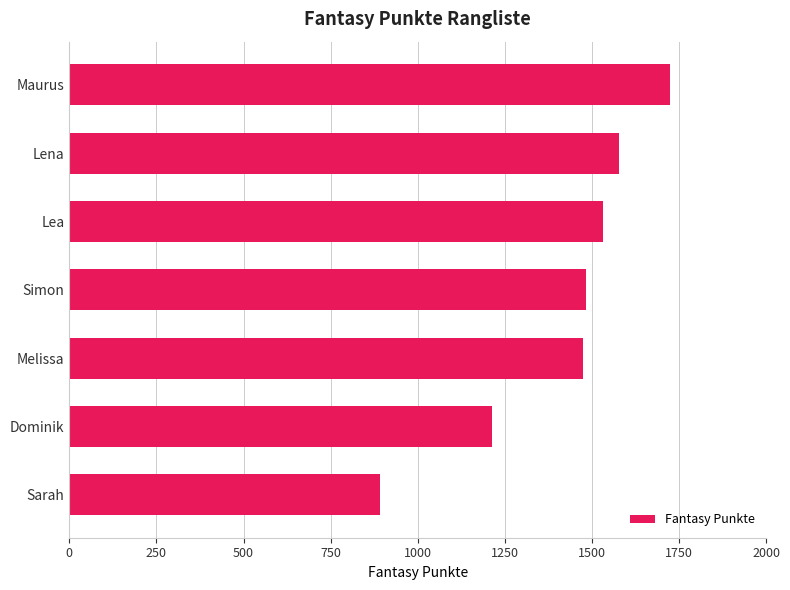

Is it true that the value at Lea is 953?

False